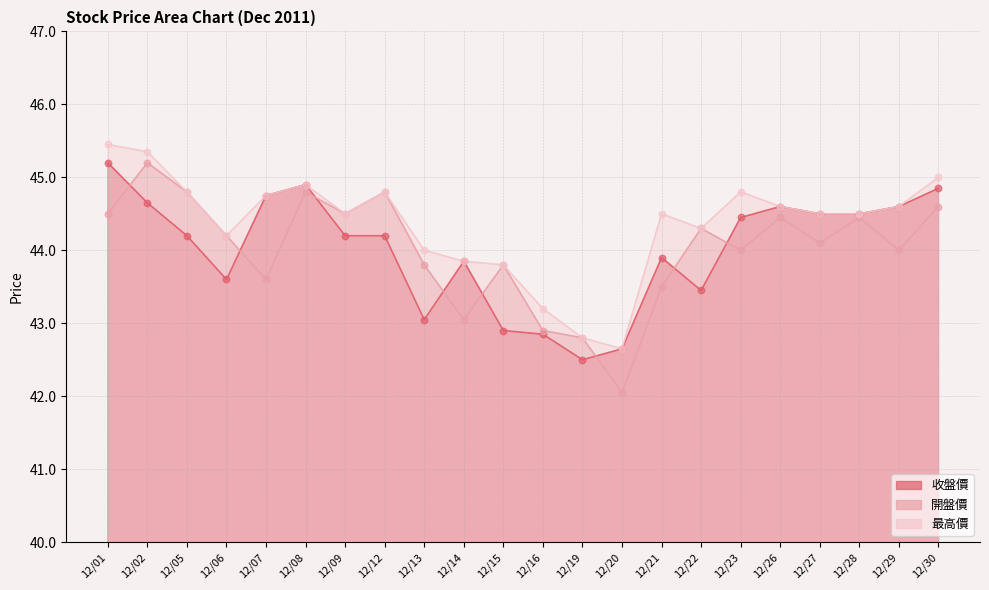

What are all the series names shown in the legend?

收盤價, 開盤價, 最高價